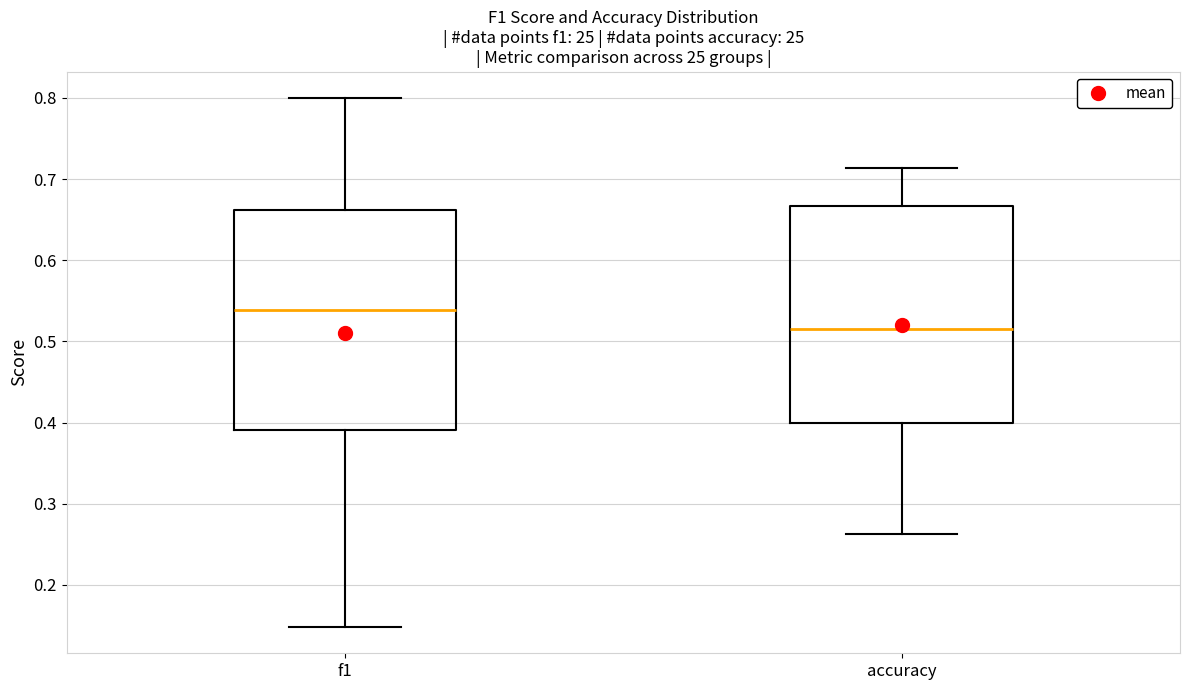

Reading left to right, transcribe this box plot: for each box, give where its median line is, the range the box spans, and where its two whiskers end, as read against the y-axis. The values are not printed on the chart, so give them approximately, as read against the axis.

f1: median 0.54, box 0.39 to 0.66, whiskers 0.15 to 0.80
accuracy: median 0.52, box 0.40 to 0.67, whiskers 0.26 to 0.71